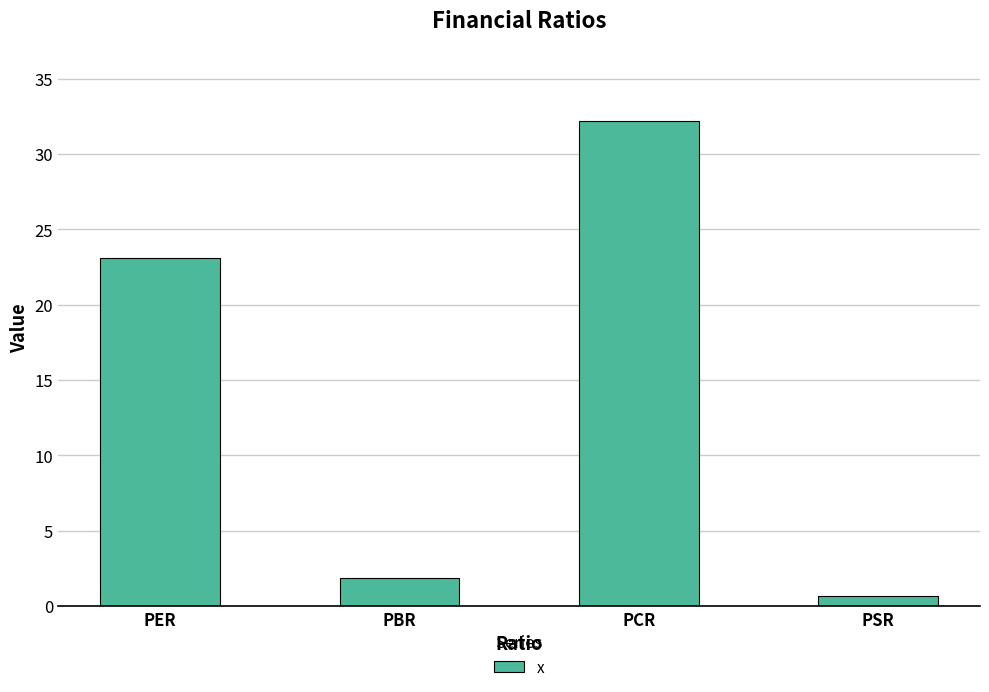

List the labels in order of value, largest first.

PCR, PER, PBR, PSR